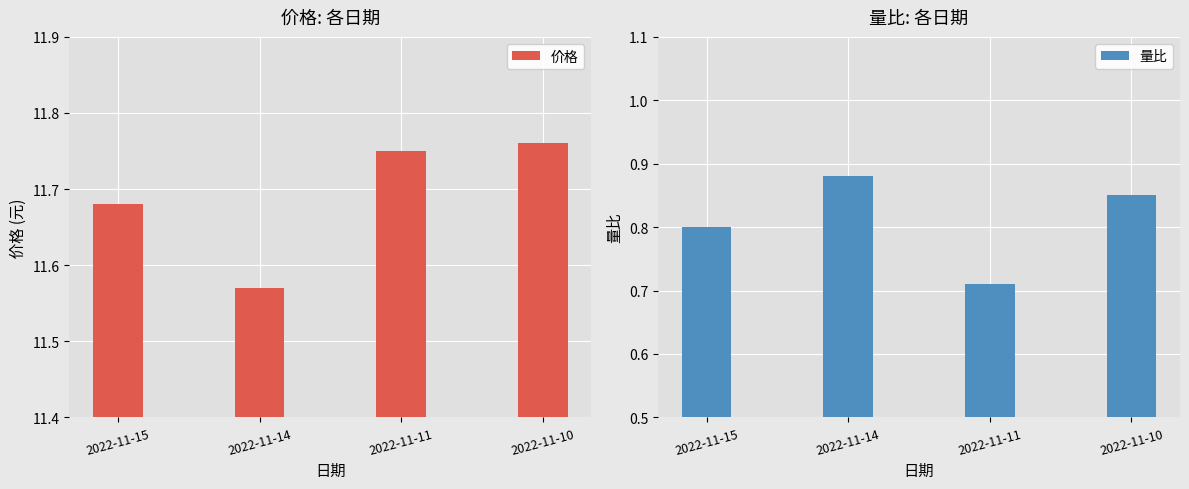

What are all the series names shown in the legend?

价格, 量比